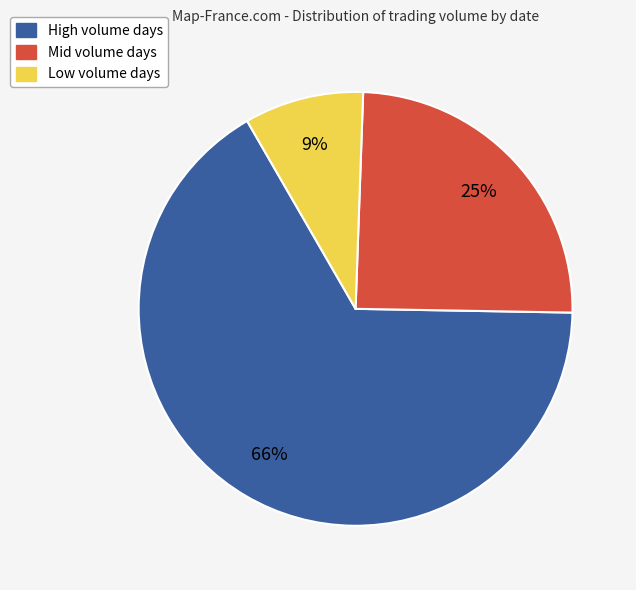

Does any single category account for the majority?

Yes